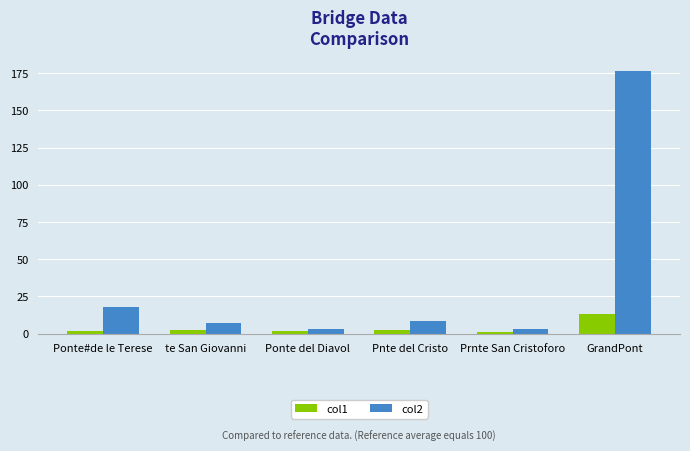

Which series changed the most between Pnte del Cristo and Prnte San Cristoforo?

col2